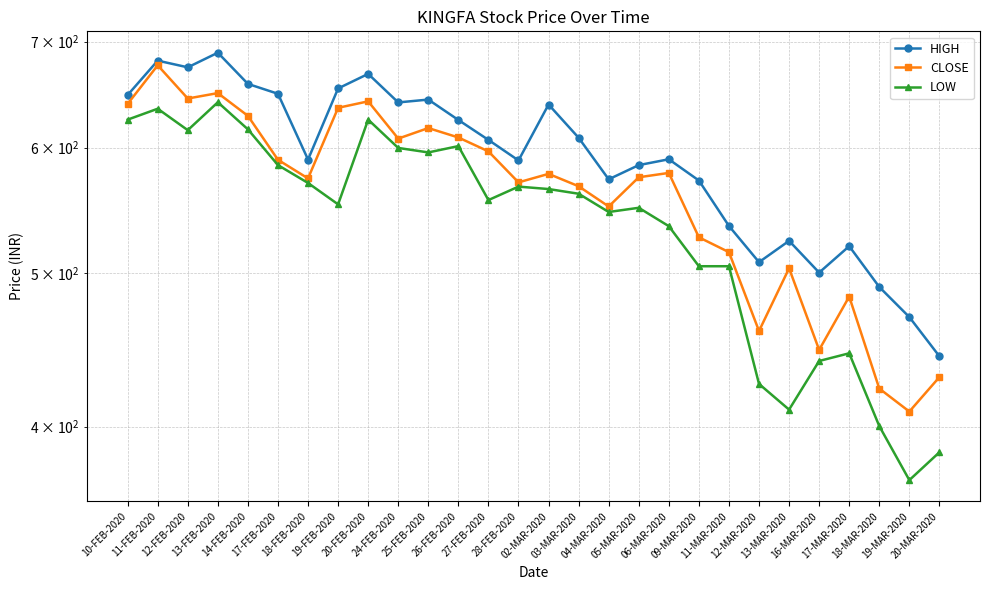

True or false: LOW and CLOSE intersect in this chart.

False